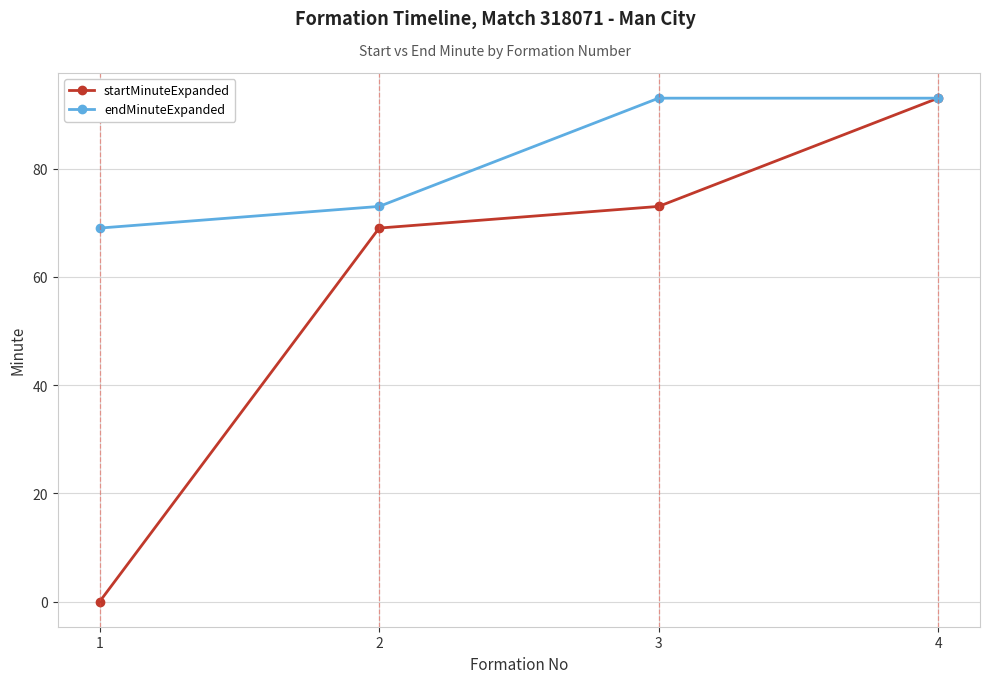

True or false: startMinuteExpanded has a value of 27 at 4.

False